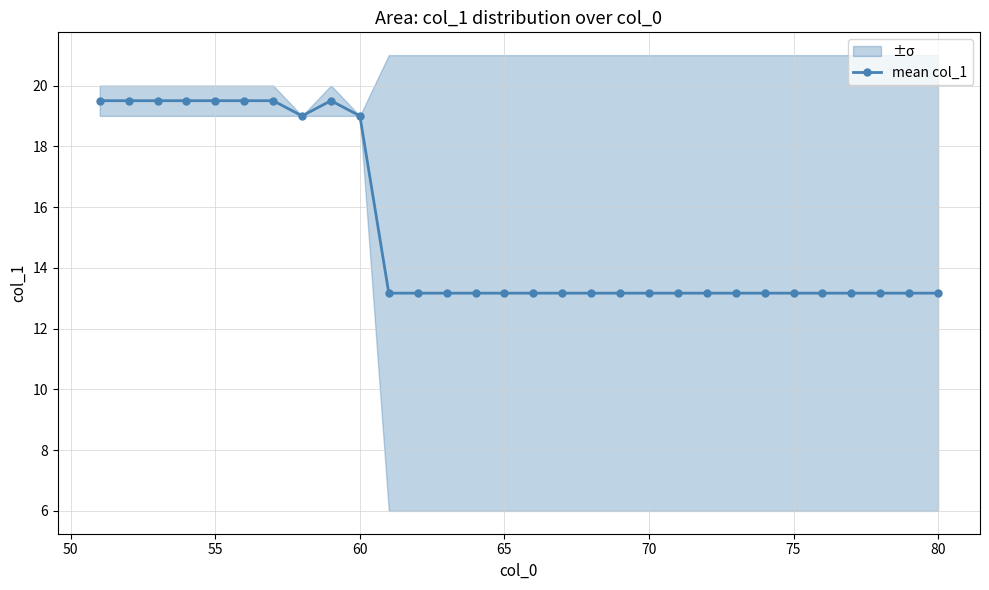

What is the highest value of the mean col_1 series?

19.5